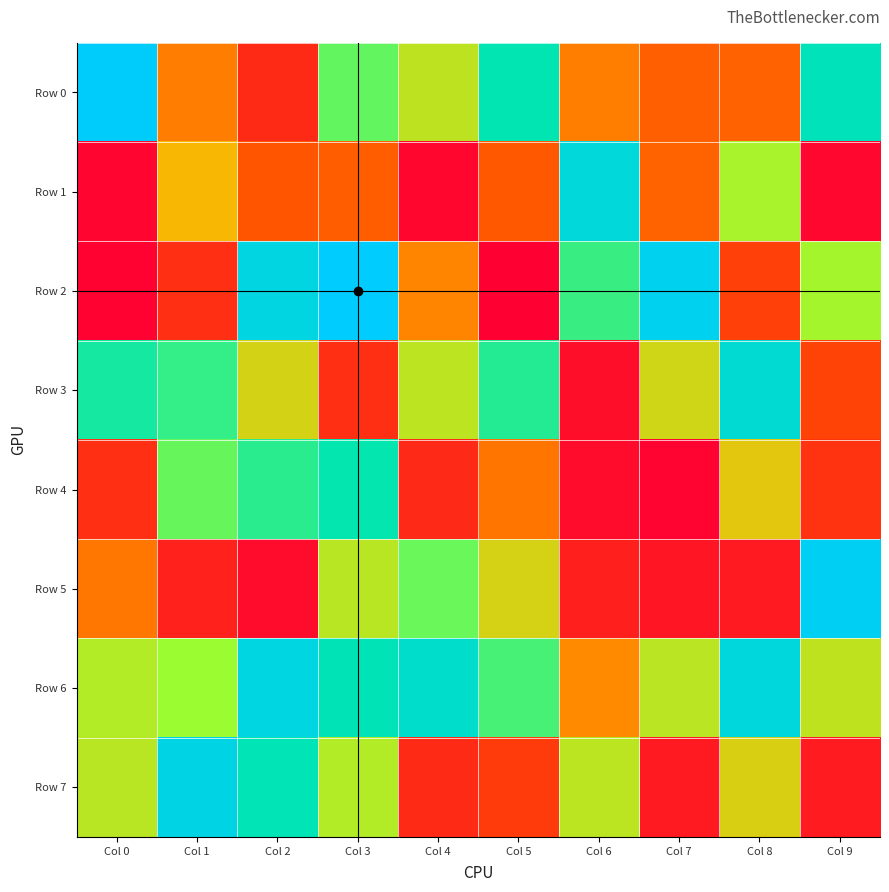

What is the spread (max minus min) of values at Col 7?

945402